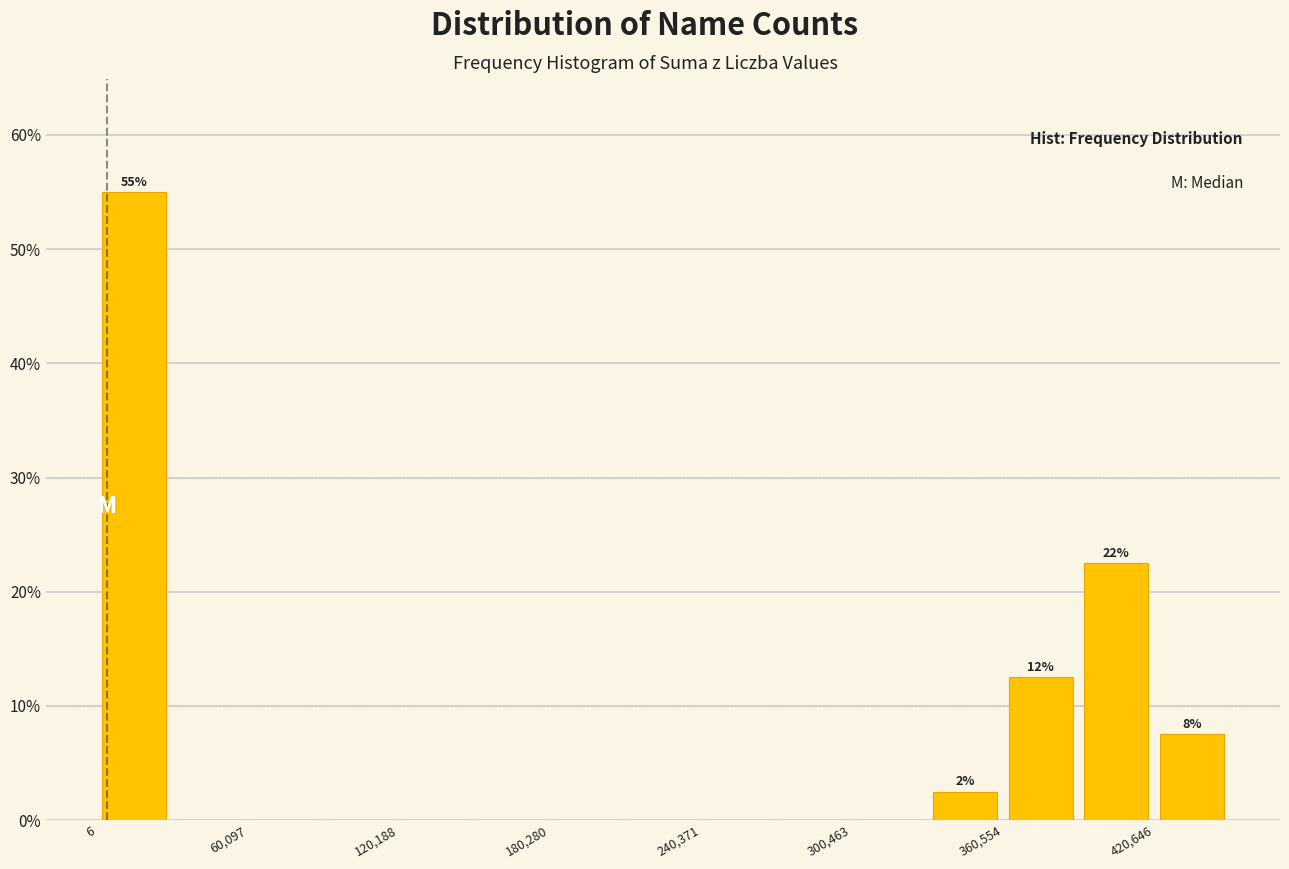

Around what value on the x-axis is the tallest bar? Give the approximate position of its centre, as read against the axis.

20000